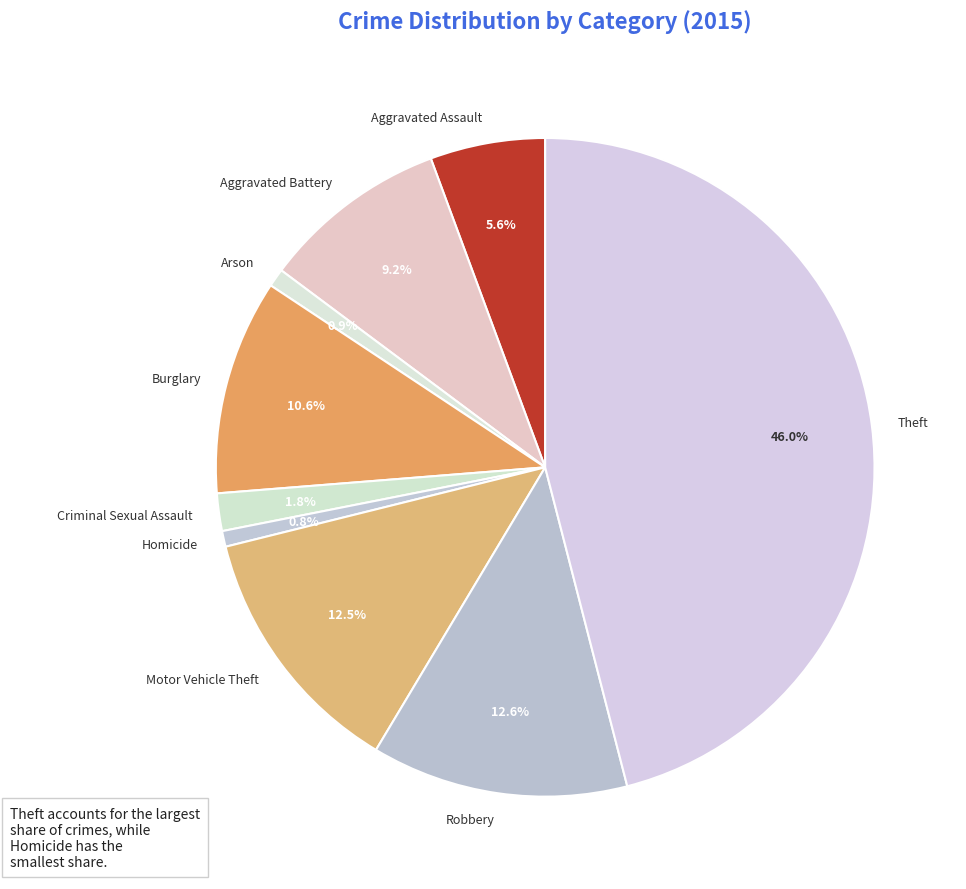

How many segments does this pie chart have?

9